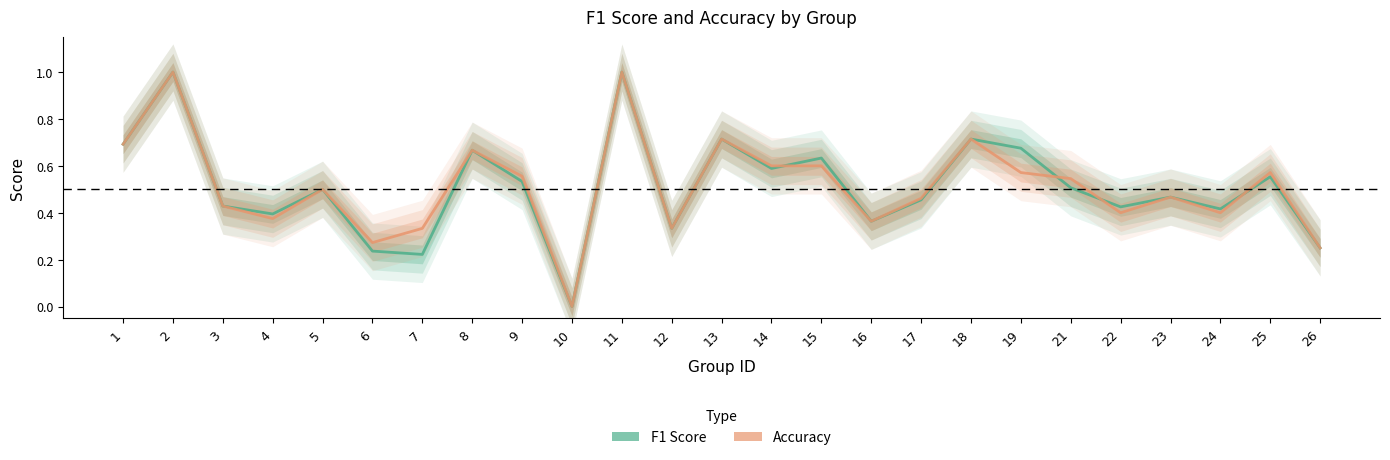

Which category has the lowest value across all series?

10